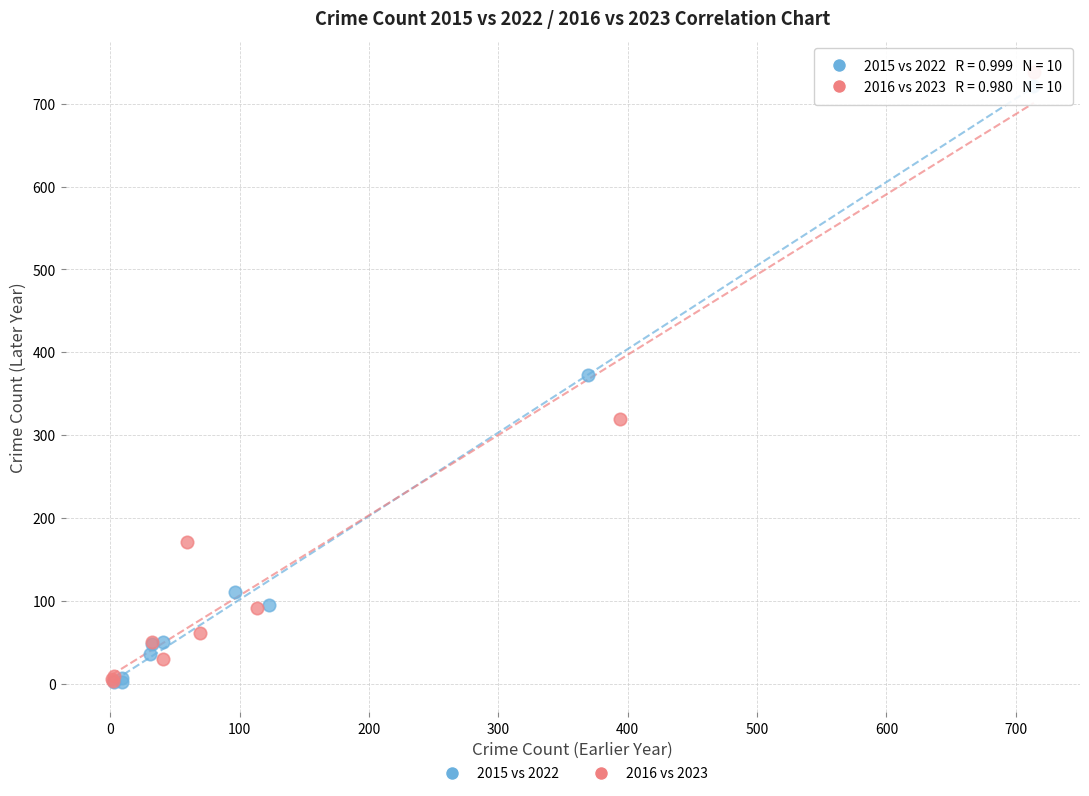

What are all the series names shown in the legend?

2015 vs 2022, 2016 vs 2023